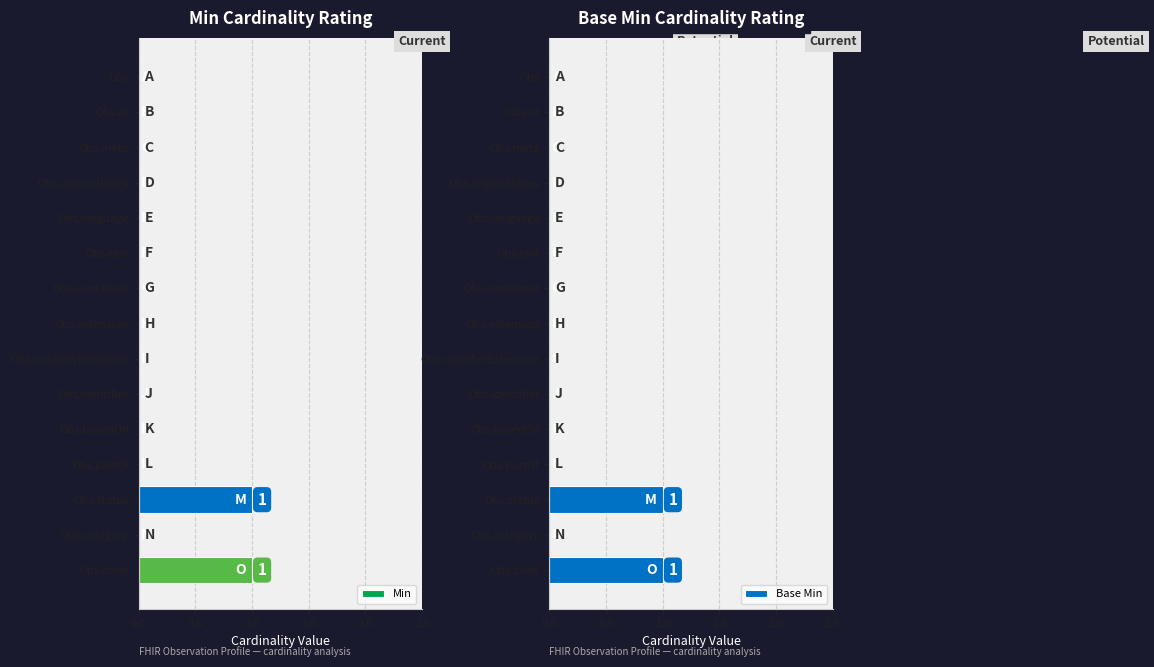

The value of Base Min at Obs.code is 1. True or false?

False